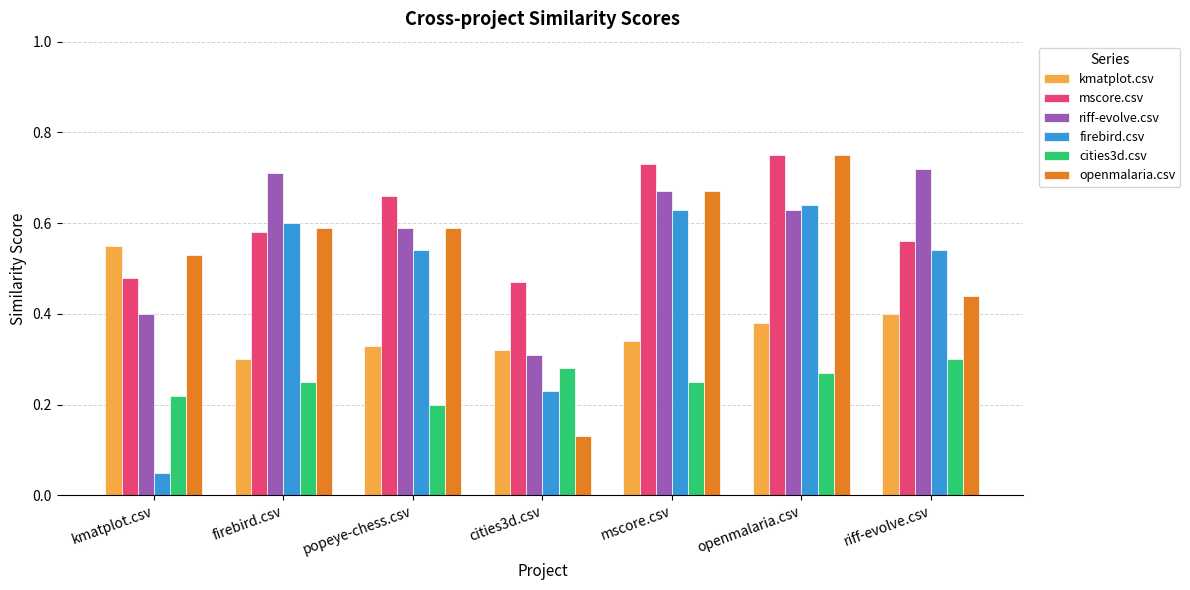

At which label does firebird.csv reach its minimum?

kmatplot.csv